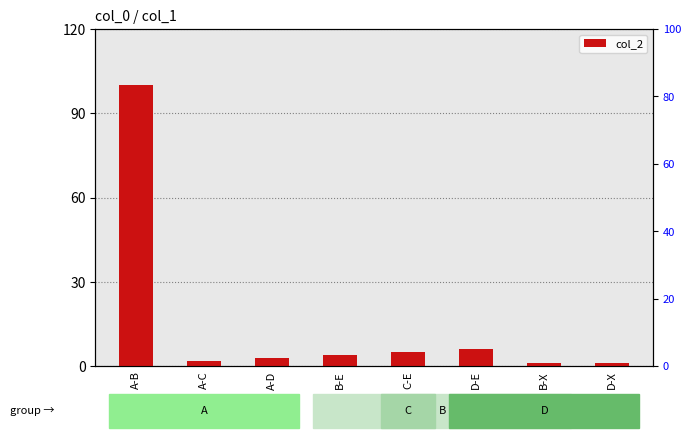

What is the change in value from B-E to B-X?

-3